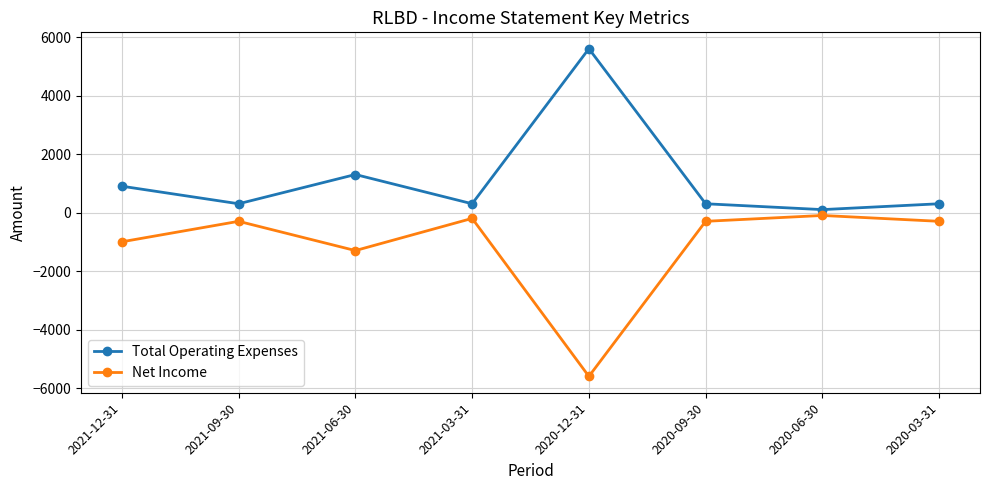

True or false: Net Income and Total Operating Expenses intersect in this chart.

False